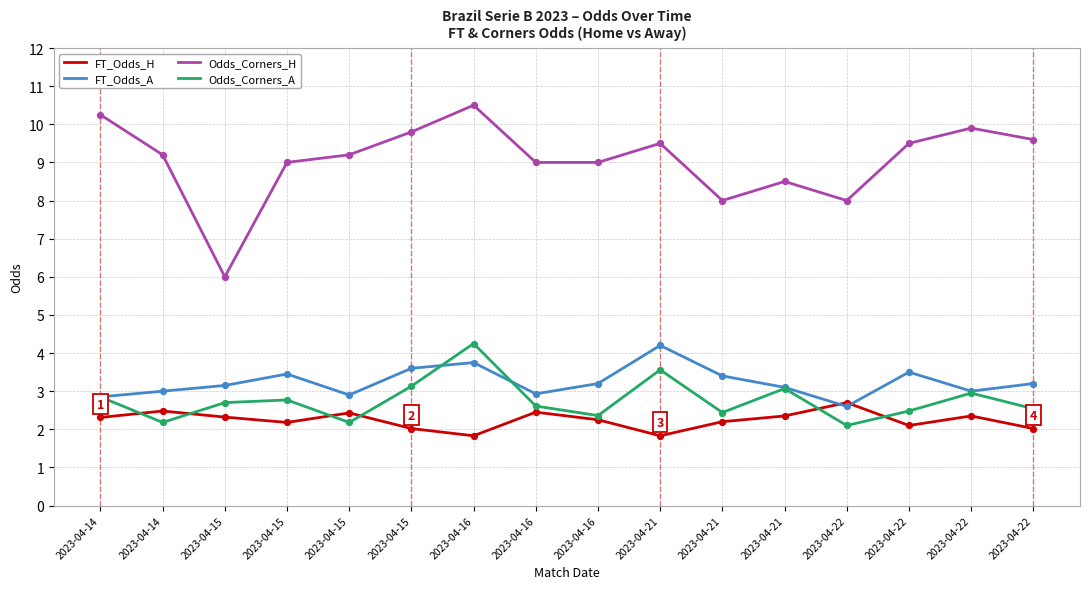

What are all the series names shown in the legend?

FT_Odds_H, FT_Odds_A, Odds_Corners_H, Odds_Corners_A